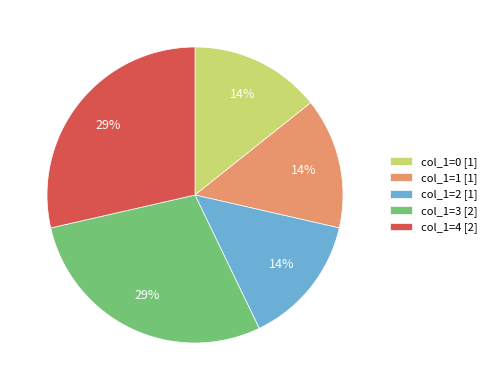

To the nearest percent, what portion does col_1=2 [1] represent?

14%